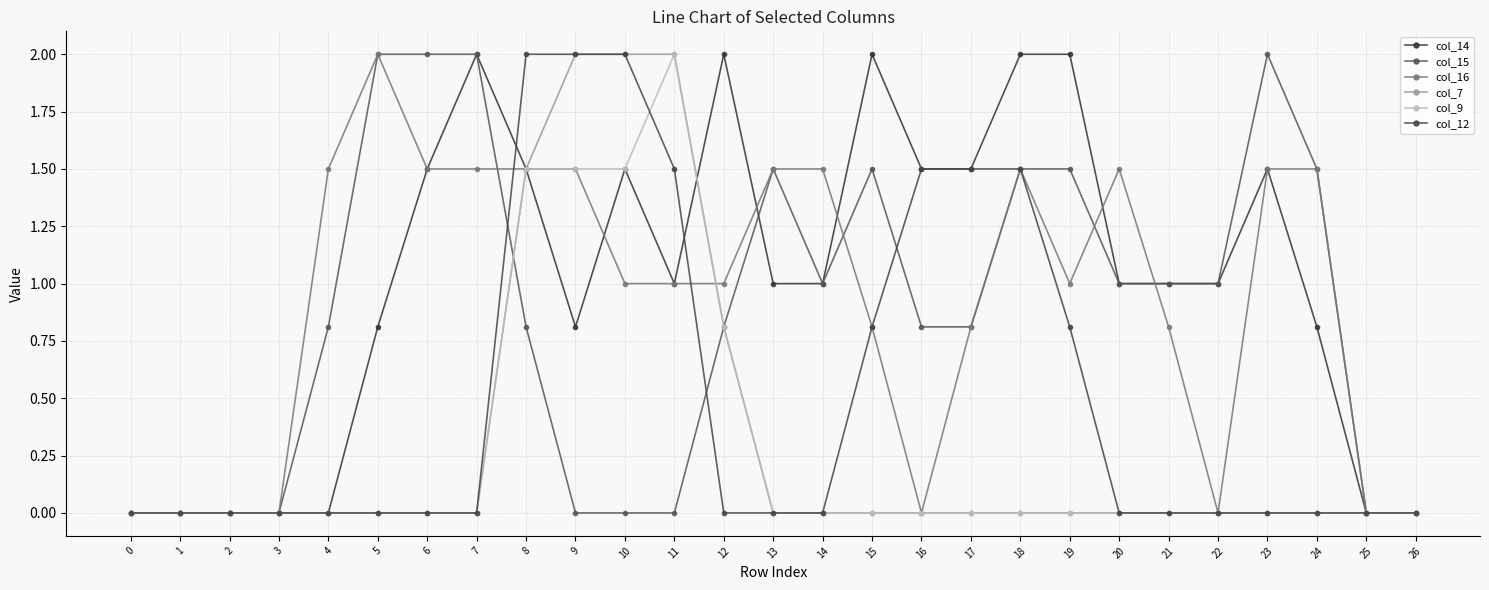

How many series are shown in this chart?

6